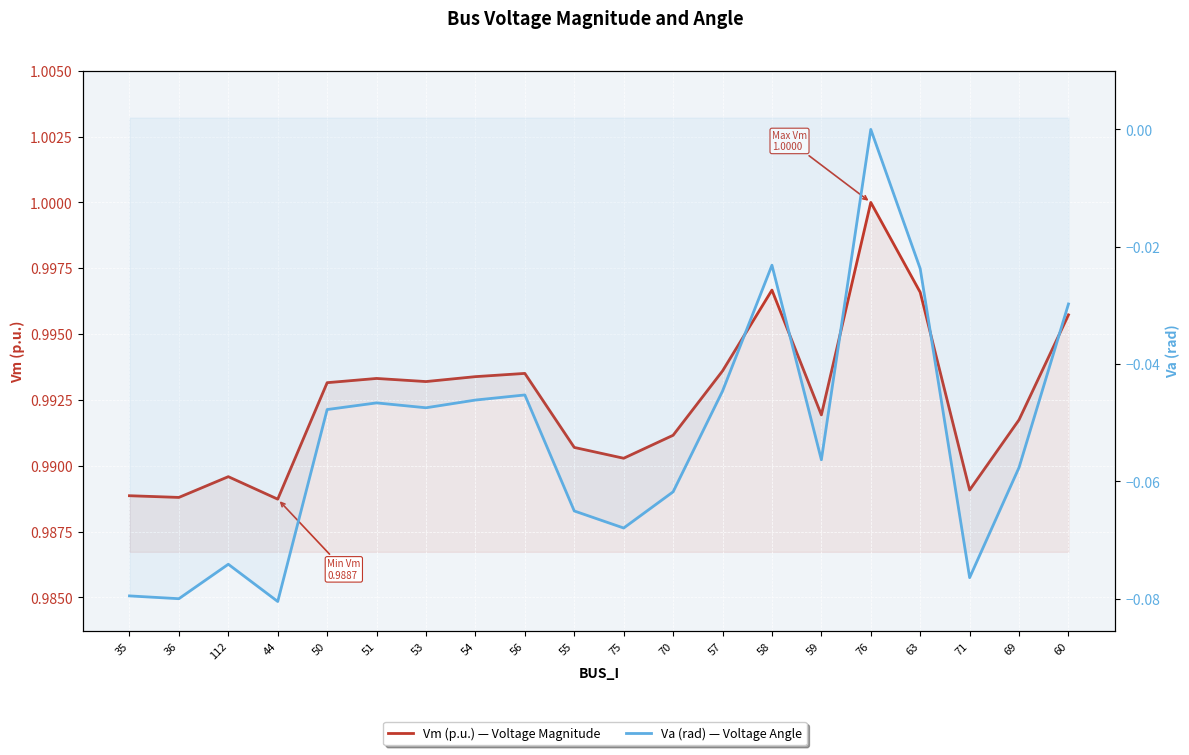

What is the difference between the Va (rad) — Voltage Angle values at 76 and 70?

0.1